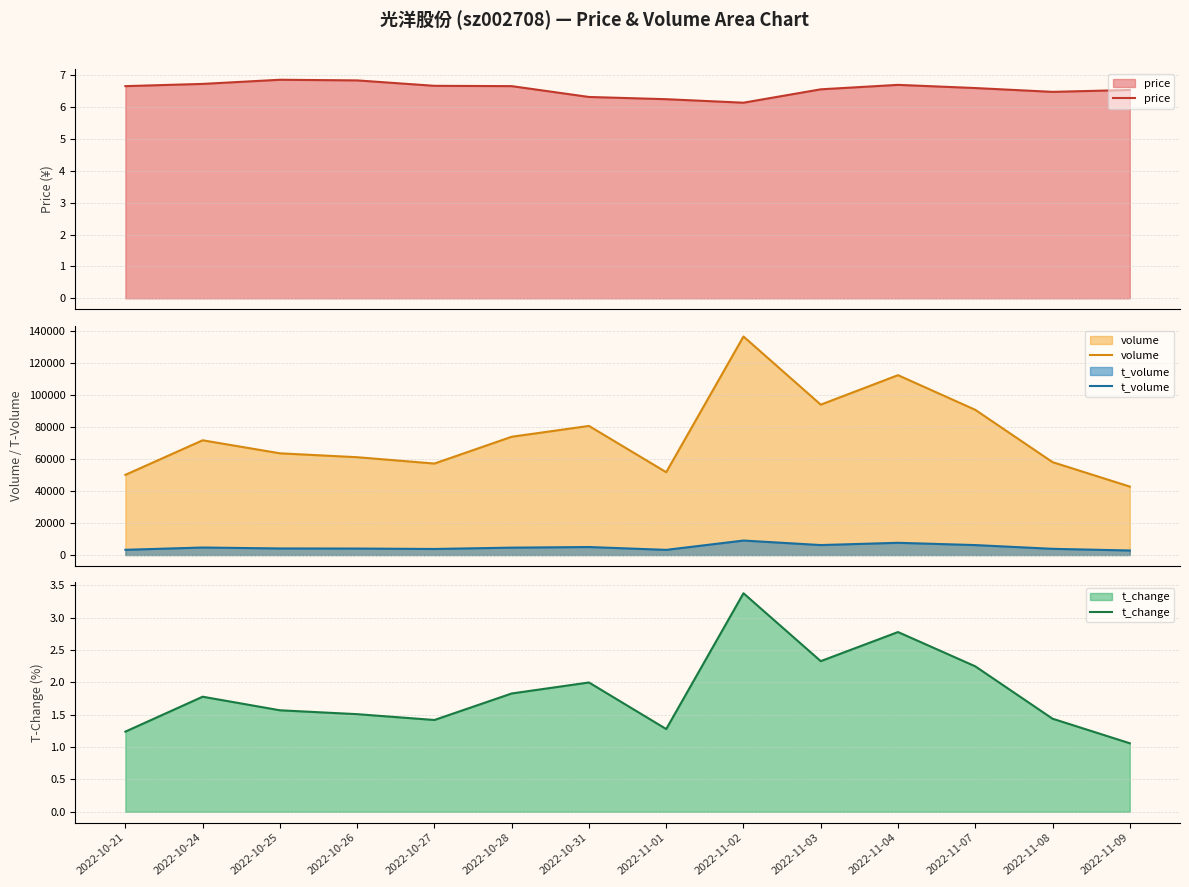

True or false: t_volume and volume intersect in this chart.

False